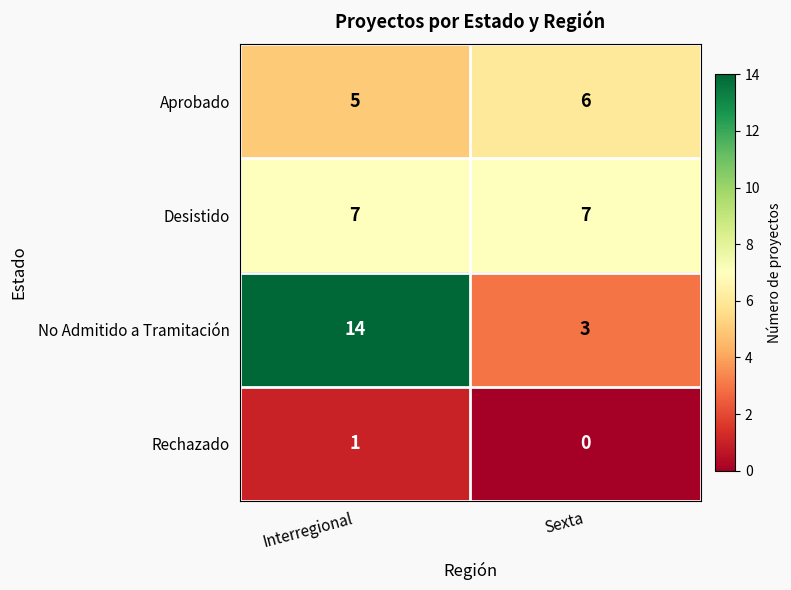

What is the sum of all Aprobado values?

11